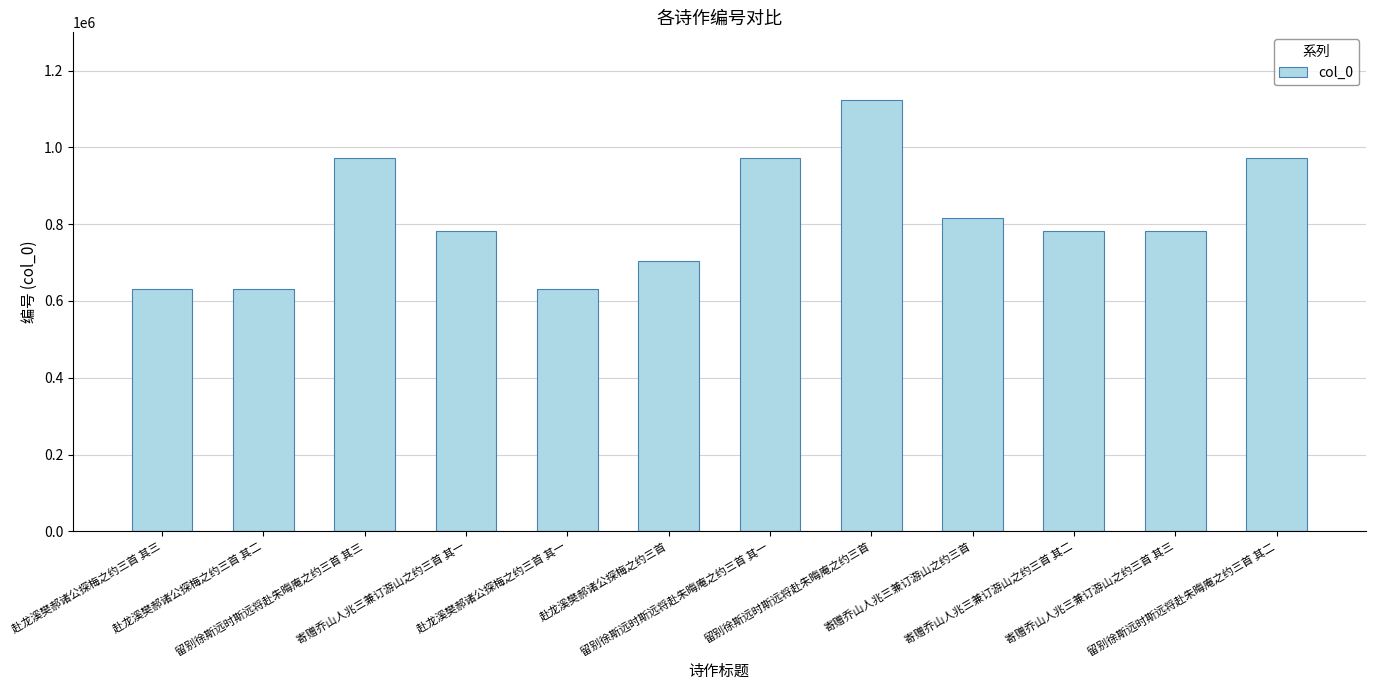

At which label is the value closest to 877324?

寄赠乔山人兆三兼订游山之约三首